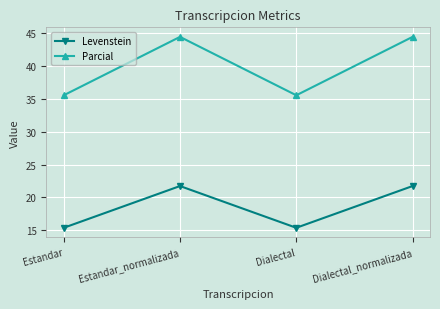

The Levenstein series shows 6.2 at Dialectal. True or false?

False